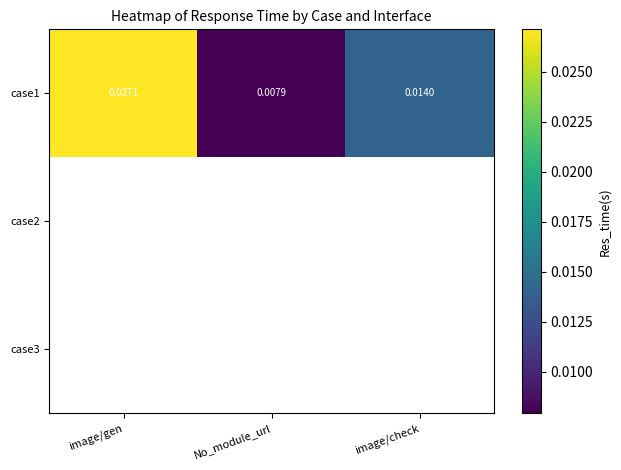

List the labels in order of case1 value, largest first.

image/gen, image/check, No_module_url